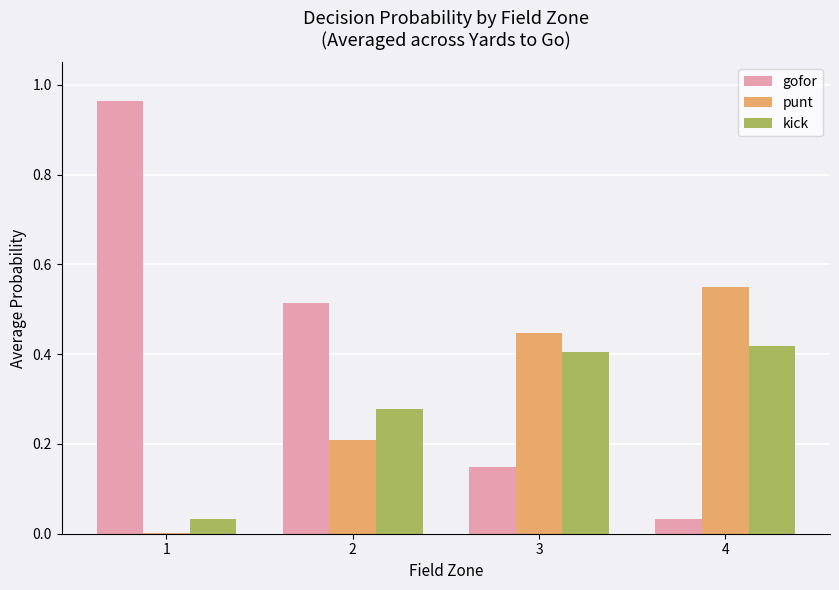

What is the sum of all gofor values?

1.7